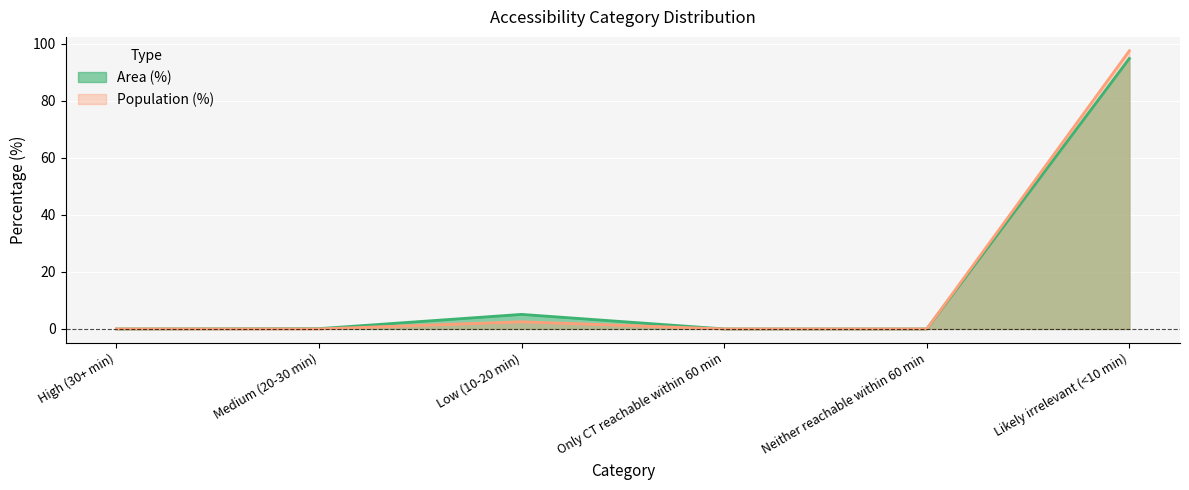

True or false: Area (%) and Population (%) cross at least once.

False